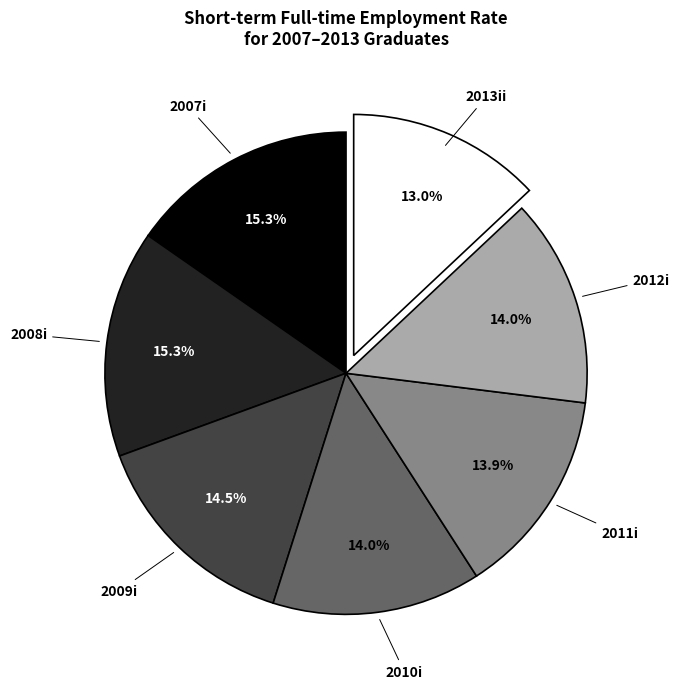

Count the number of slices in the pie.

7